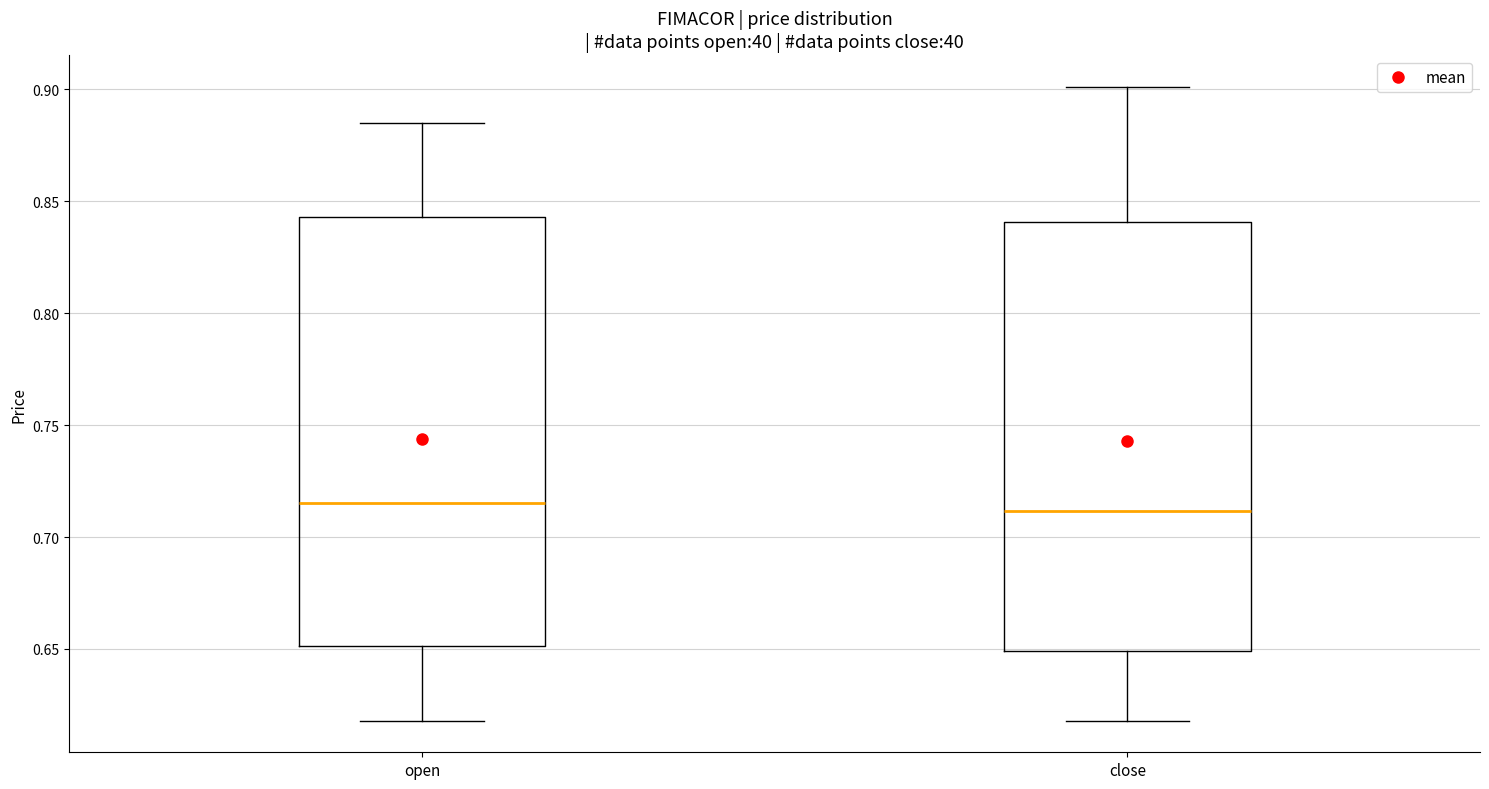

Reading left to right, read every box against the y-axis: the position of its median line, the range the box covers, and the ends of its whiskers. The values are not printed on the chart, so give them approximately, as read against the axis.

open: median 0.715, box 0.650 to 0.845, whiskers 0.620 to 0.885
close: median 0.710, box 0.650 to 0.840, whiskers 0.620 to 0.900